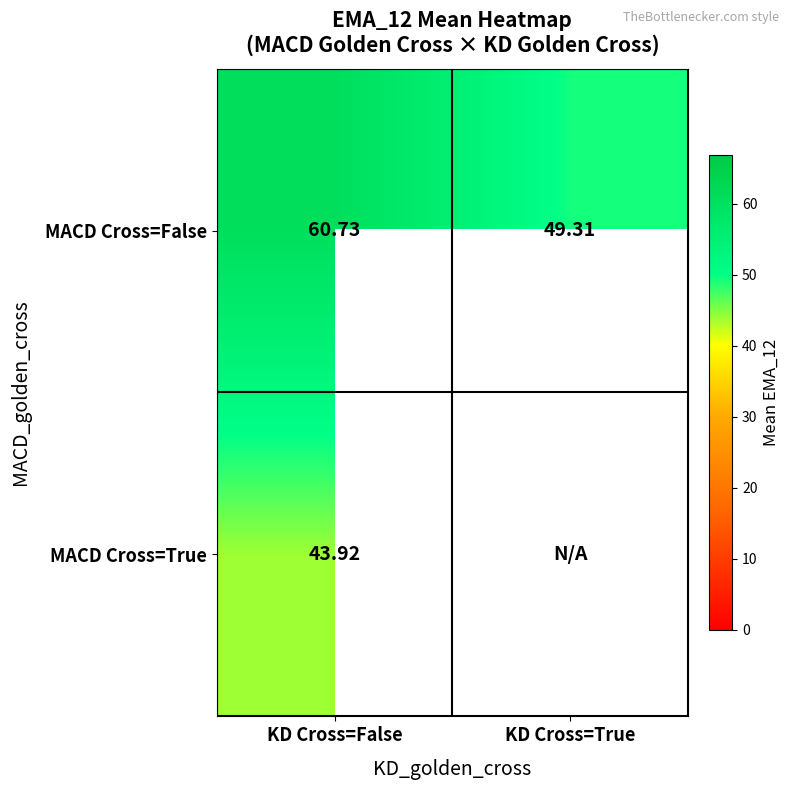

What is the average value of the MACD Cross=False series?

55.0